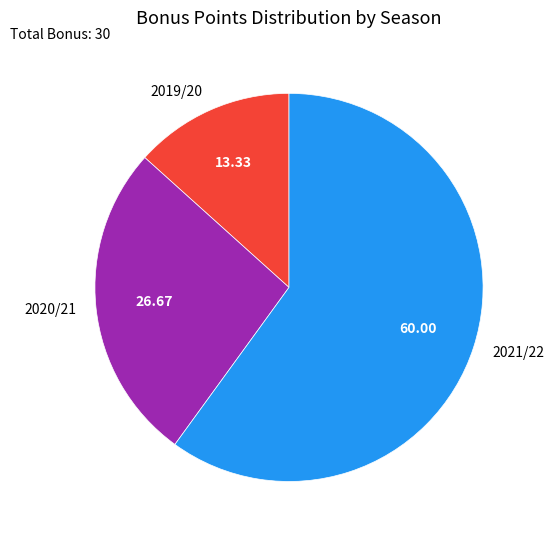

Rank the categories by value from highest to lowest.

2021/22, 2020/21, 2019/20